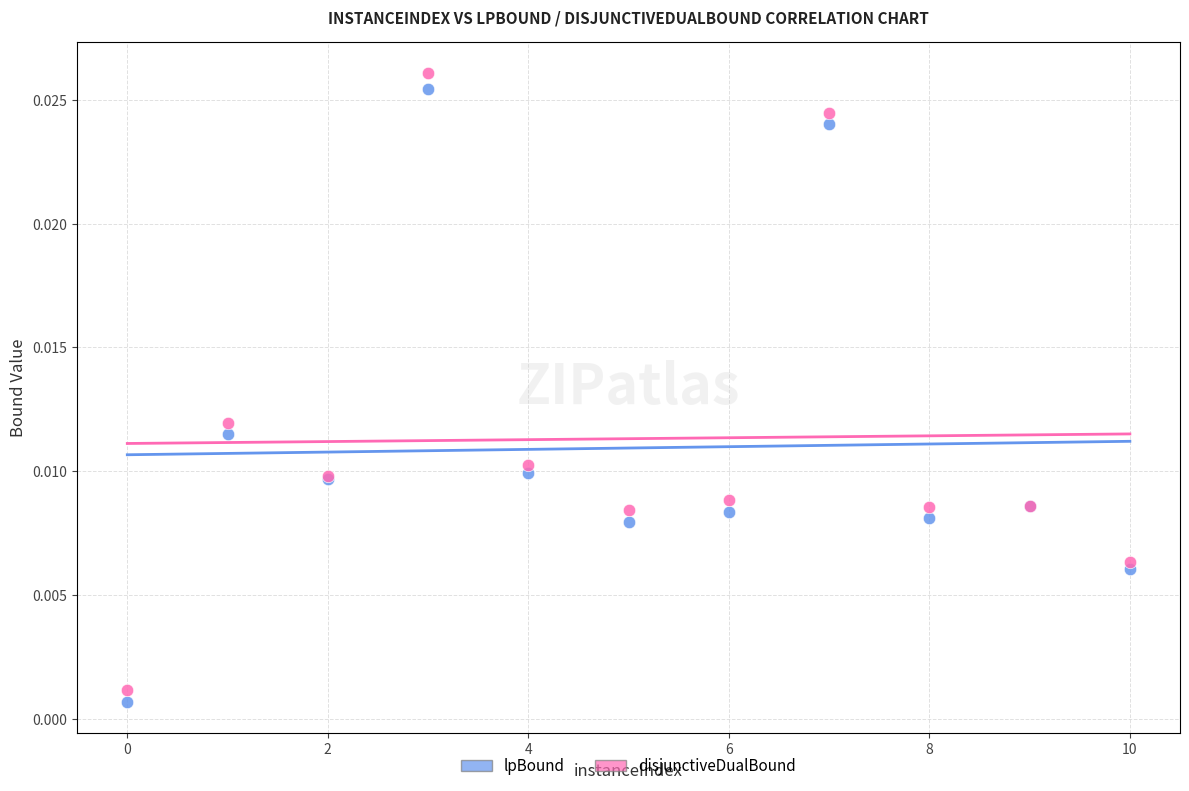

What is the X range (max minus min) for the scatter plot?

10.0